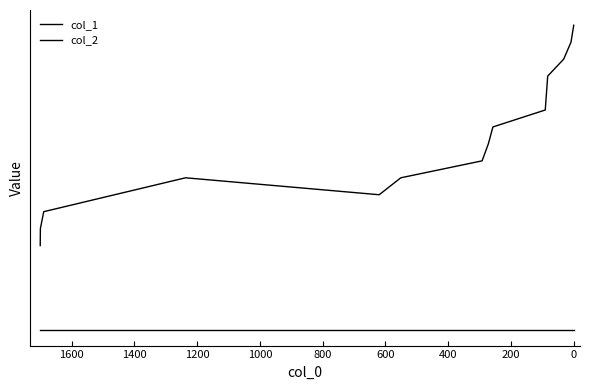

Reading right to left, what are all the values shown in this chart?

col_1: 18	17	16	15	13	12	11	10	9	8	9	7	6	5
col_2: 0	0	0	0	0	0	0	0	0	0	0	0	0	0